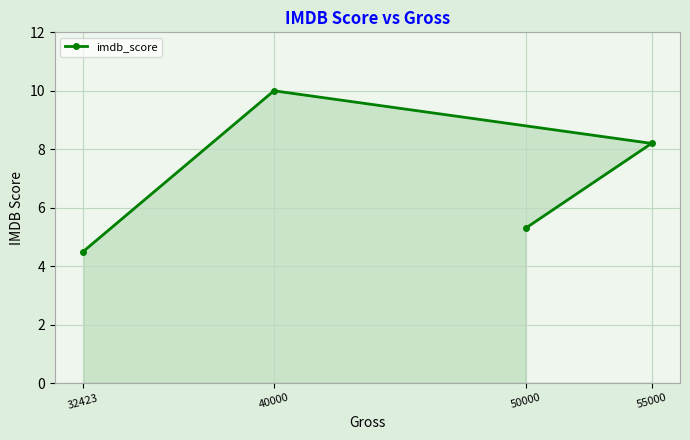

True or false: the data has more than 1 interior local peaks.

False